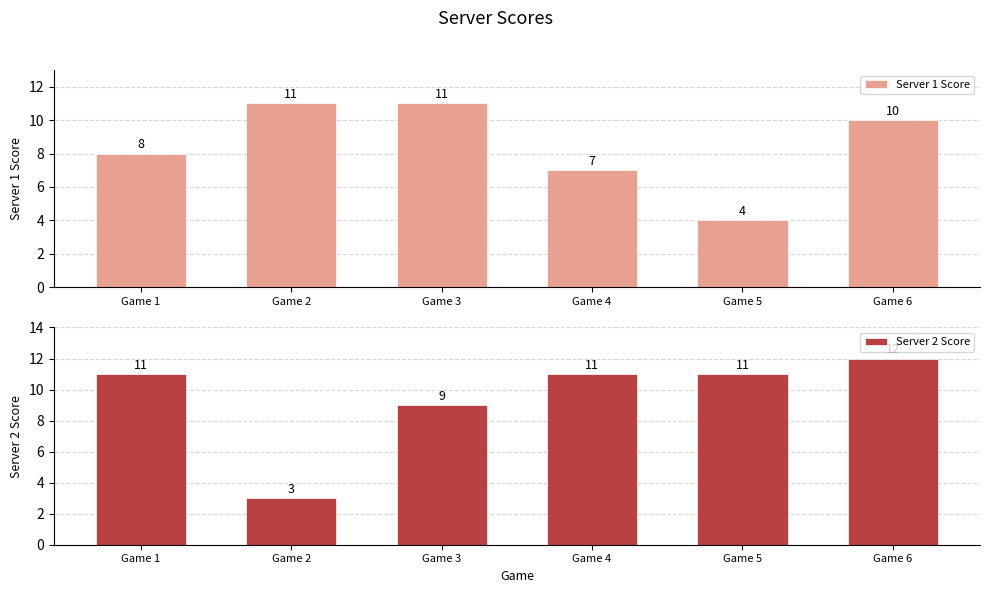

True or false: Server 1 Score has a value of 8 at Game 1.

True